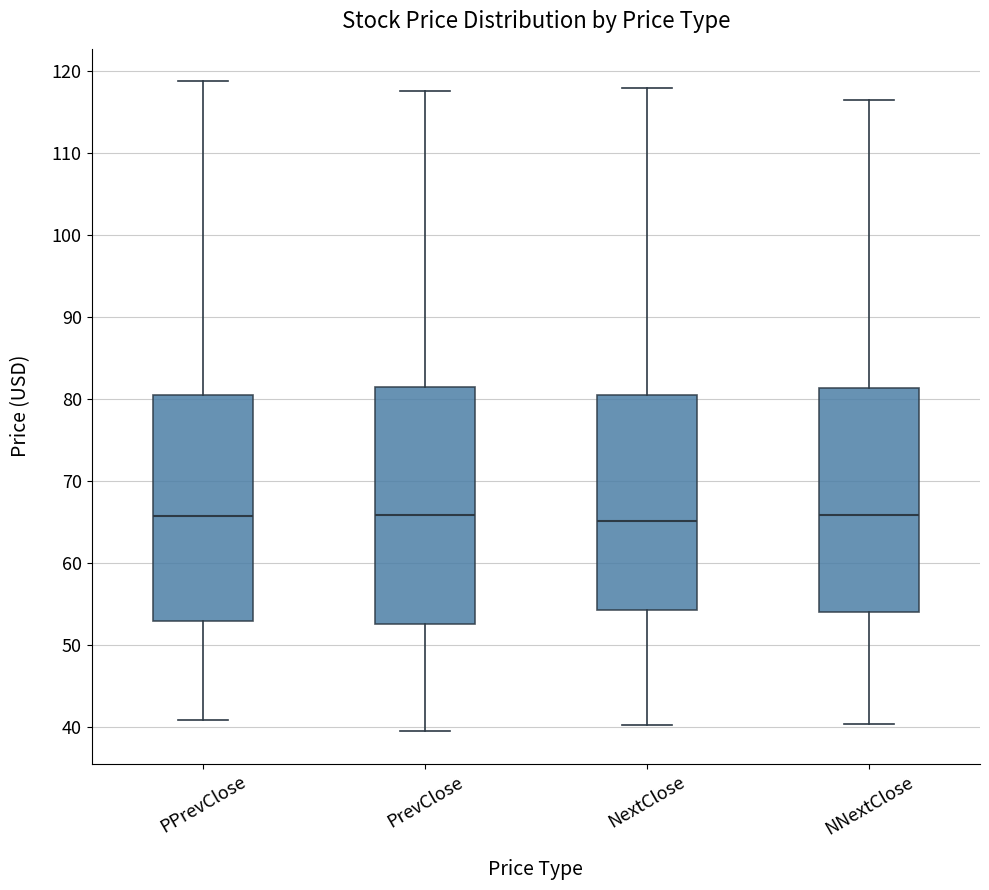

Where does the median line of the box for PrevClose sit on the y-axis? The values are not printed on the chart, so give them approximately, as read against the axis.

66